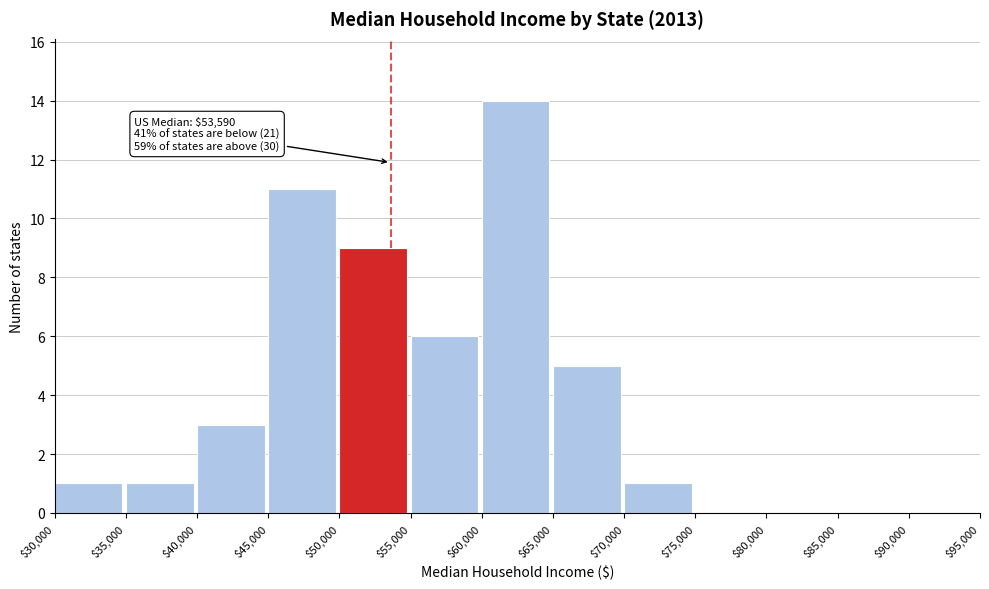

Which range on the x-axis has the tallest bar?

$60,000 to $65,000